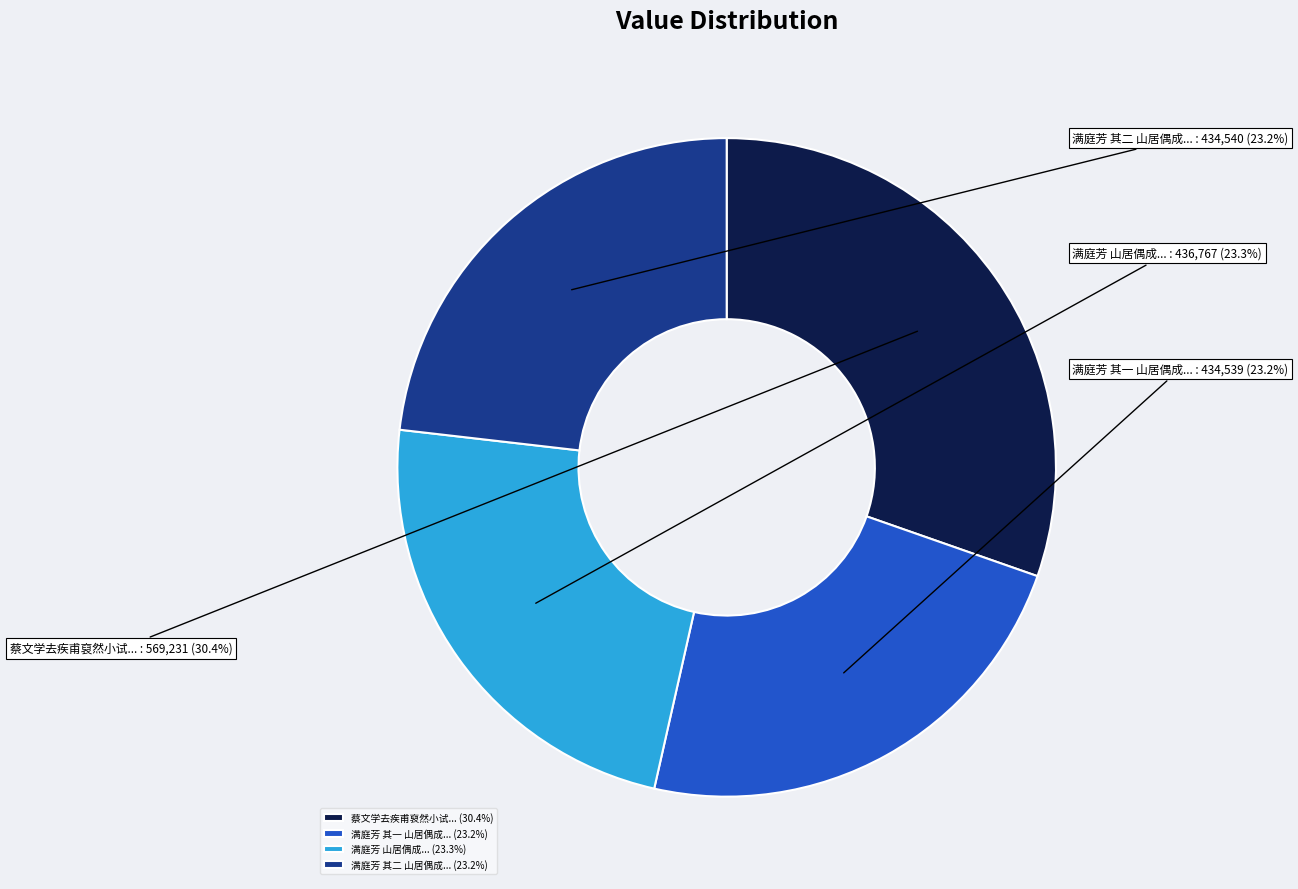

Between 满庭芳 山居偶成... (23.3%) and 蔡文学去疾甫裒然小试... (30.4%), which is larger?

蔡文学去疾甫裒然小试... (30.4%)